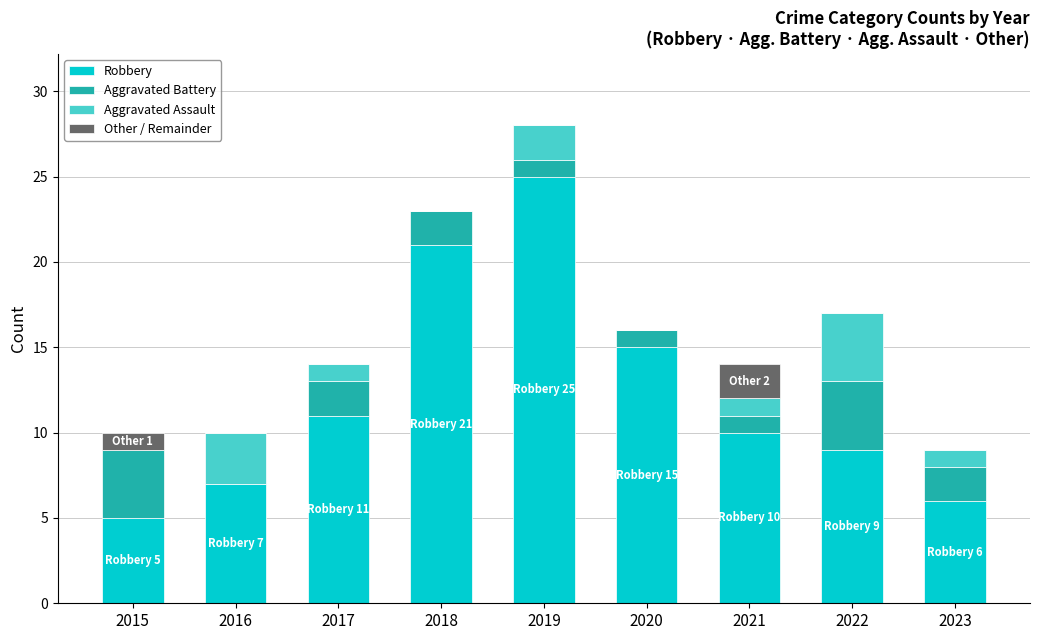

Where does the Robbery series first go above 10?

2017